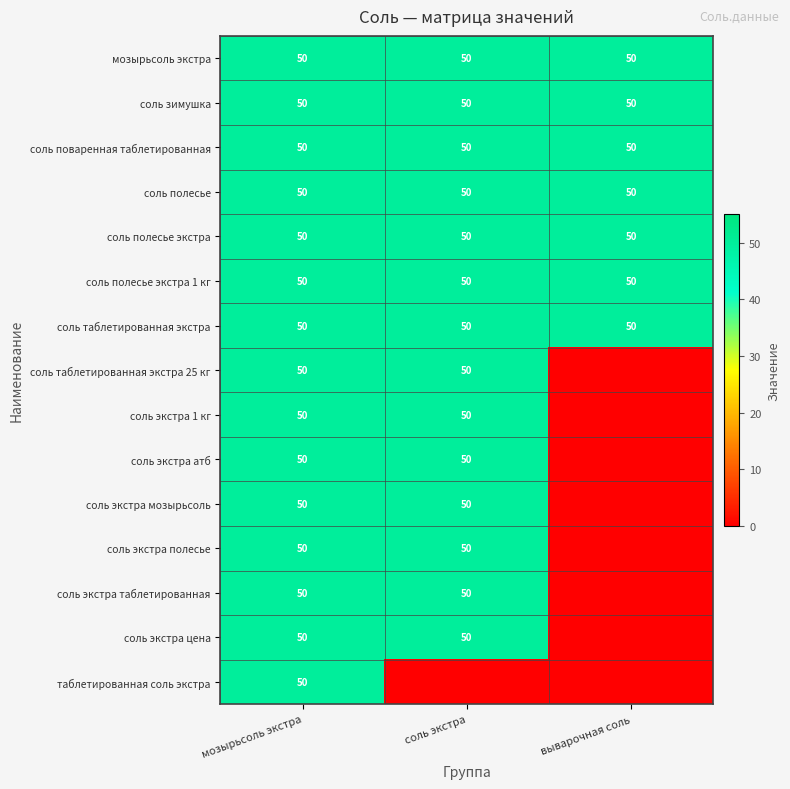

What is the sum of the соль таблетированная экстра values at соль экстра and мозырьсоль экстра?

100